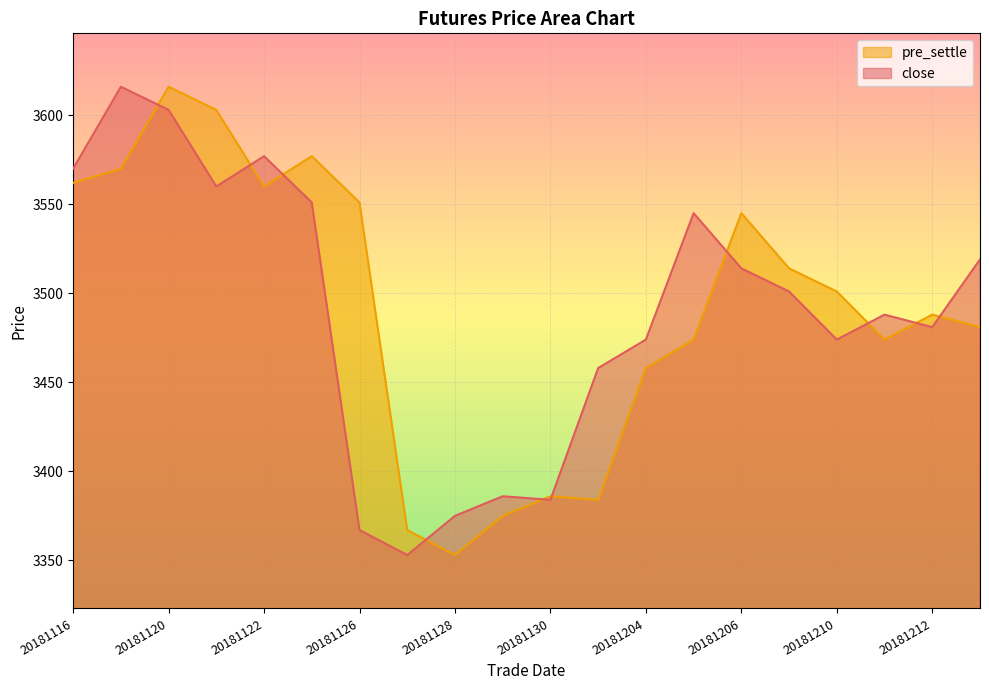

How many data points does each series have?

20